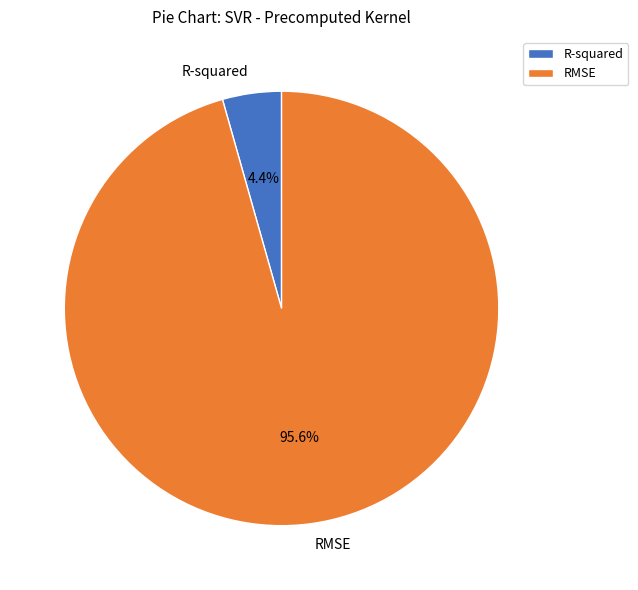

What percentage do RMSE and R-squared together represent?

100.0%